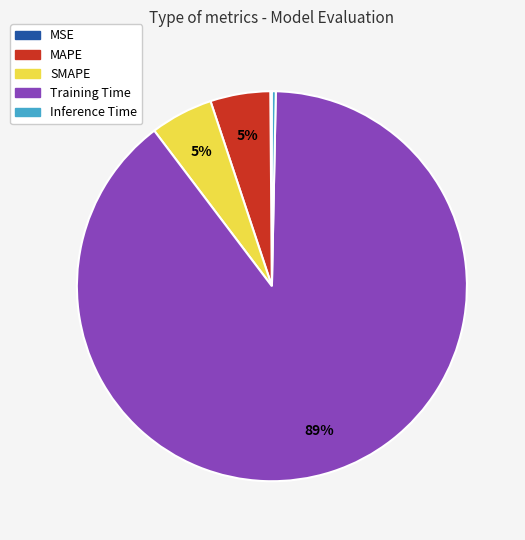

Which category has the biggest portion of the pie?

Training Time